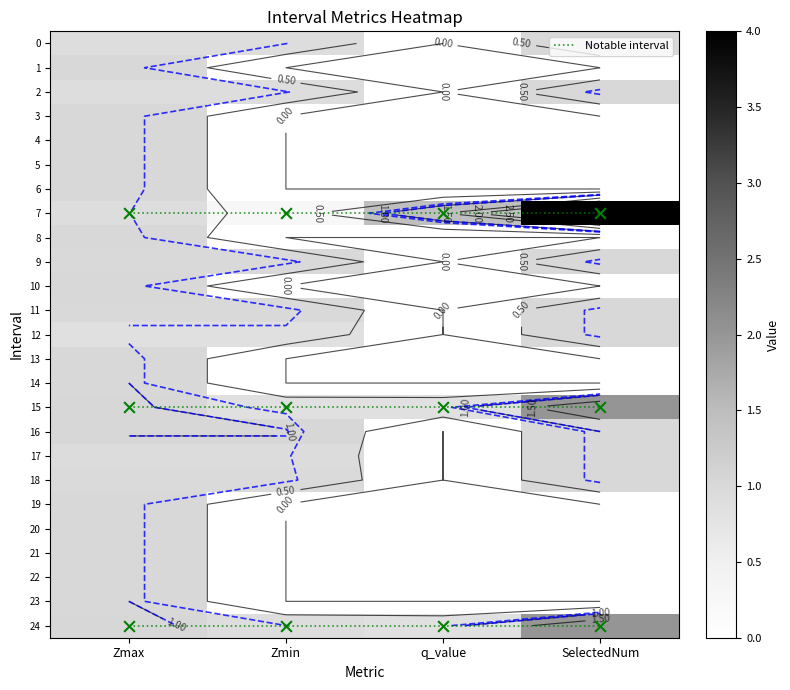

Is the value of 12 at Zmin greater than the value of 13 at Zmax?

No